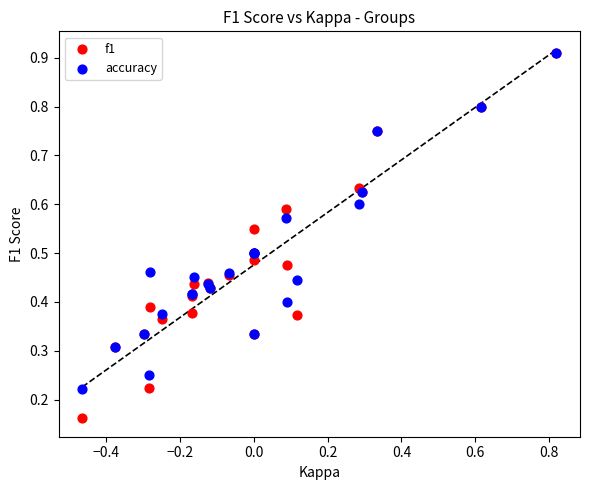

What are all the series names shown in the legend?

f1, accuracy